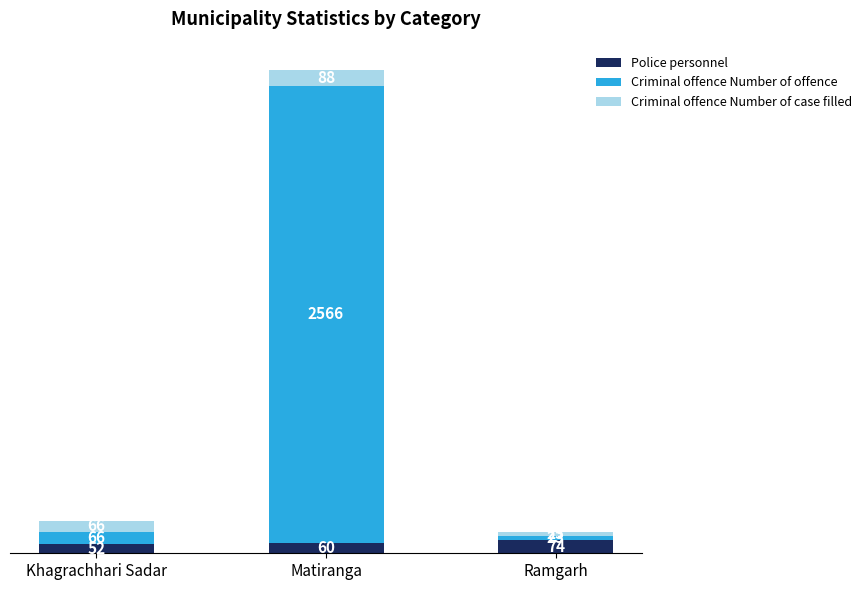

Count the Police personnel values in the range 52 to 74.

3